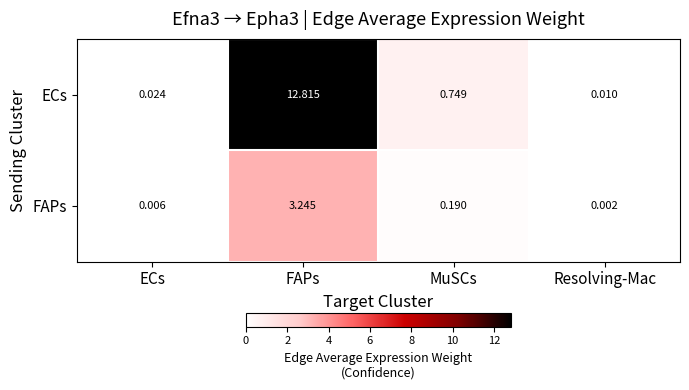

Between ECs and FAPs, which series saw the biggest shift?

ECs